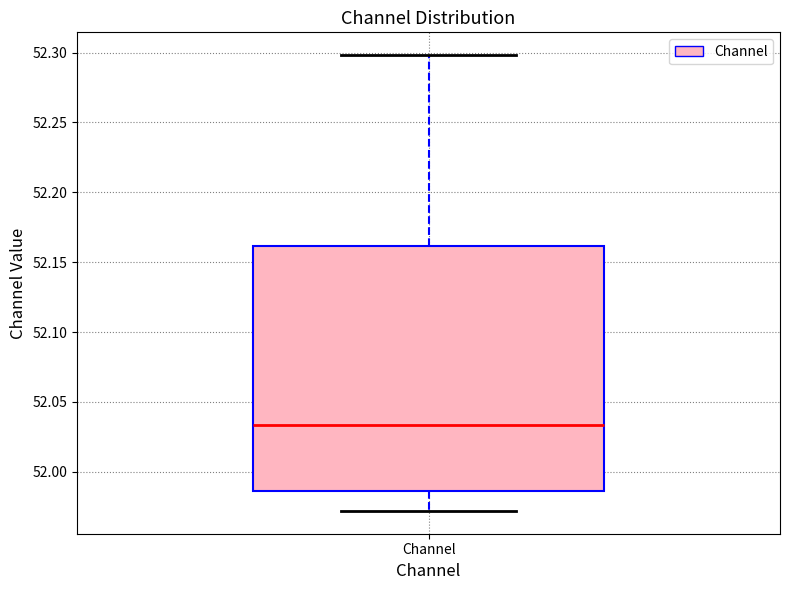

Where does the upper whisker of the box for Channel end on the y-axis? The values are not printed on the chart, so give them approximately, as read against the axis.

52.300